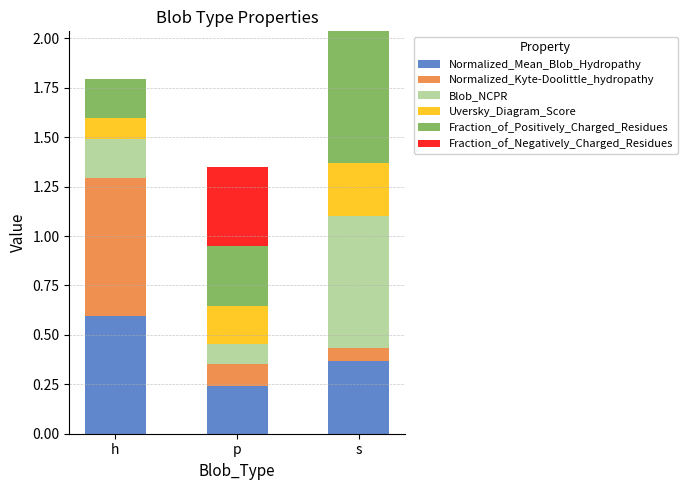

What is the total value across all series at h?

1.8